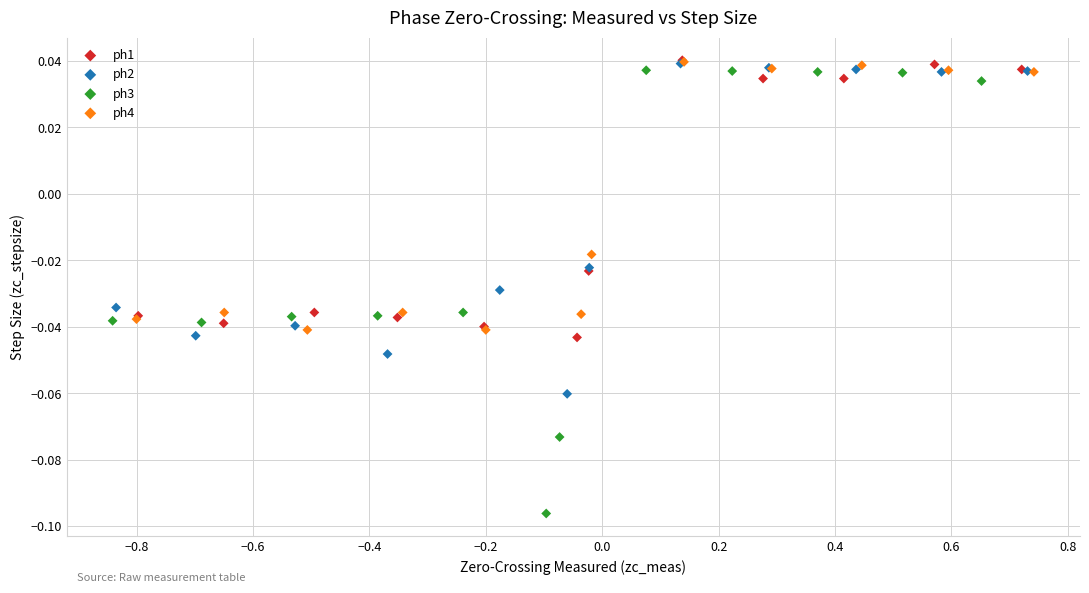

Which series has the largest Y range (max minus min)?

ph3